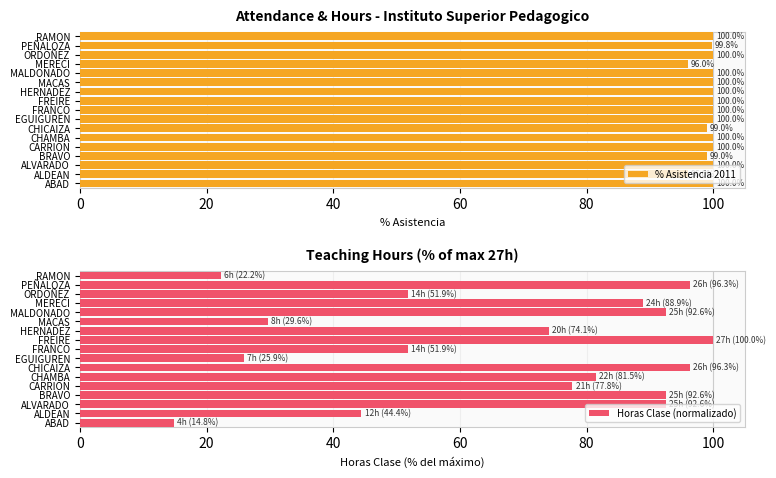

What is the difference between the % Asistencia 2011 values at CHICAIZA and ORDOÑEZ?

1.0